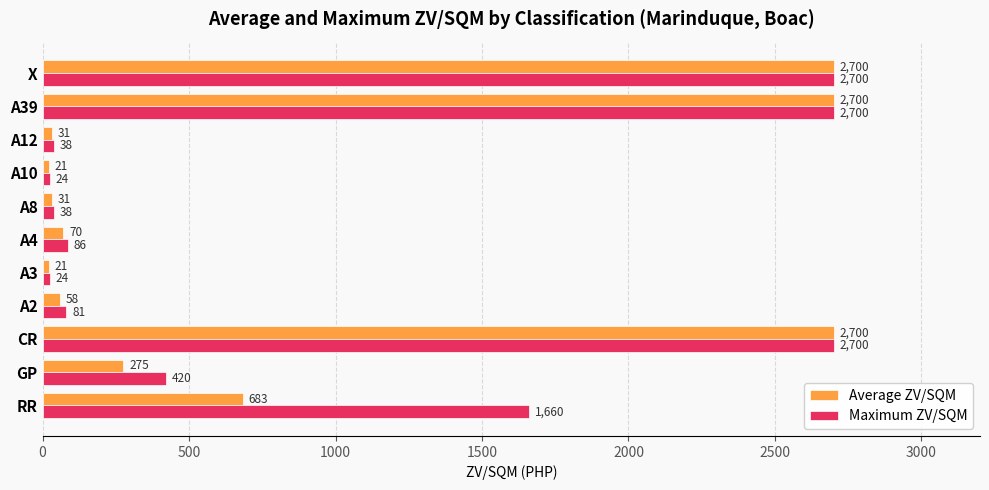

What is the difference between the maximum and minimum values in the Average ZV/SQM series?

2679